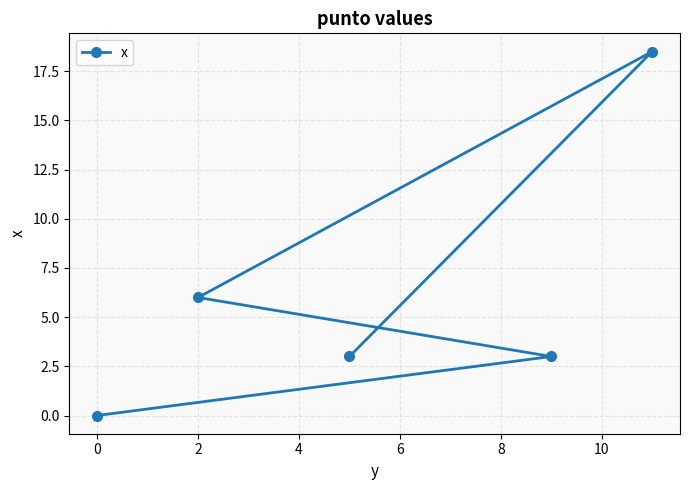

What position from the left is 2?

3